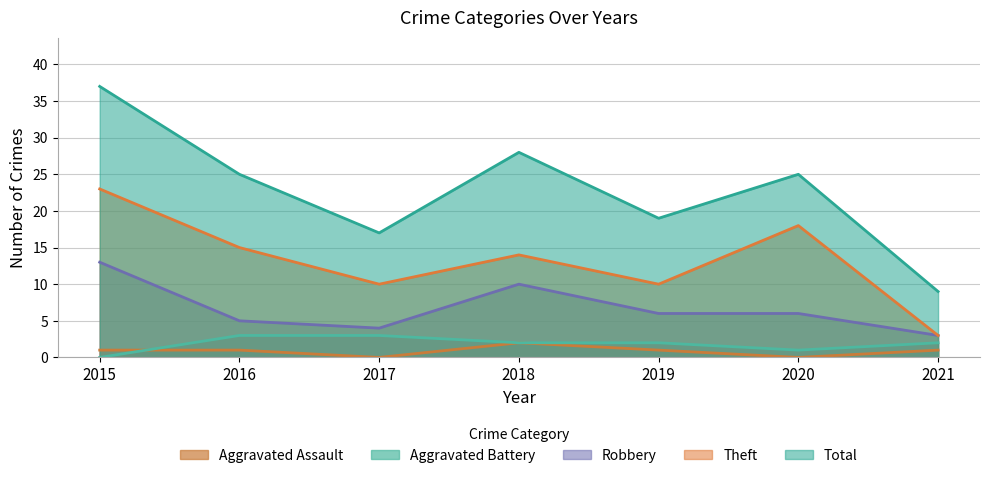

Read the Aggravated Battery value at 2021.

2